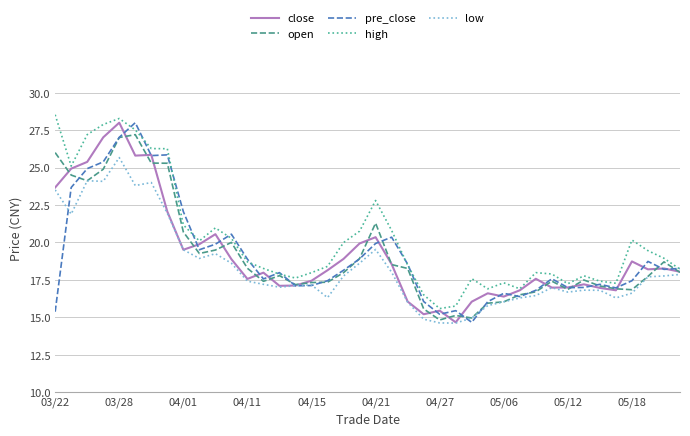

What is the lowest value of the low series?

14.6